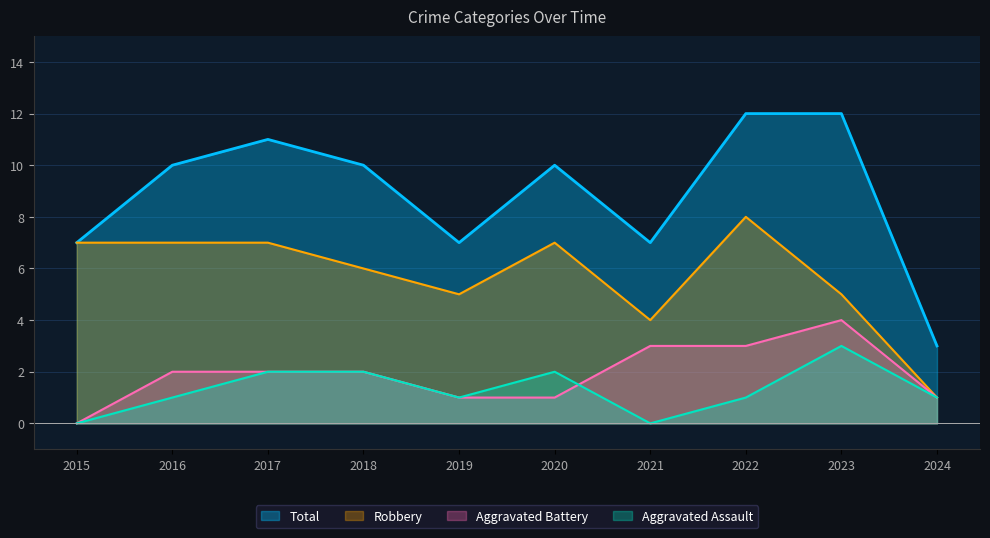

What is the sum of the Total values at 2019 and 2017?

18